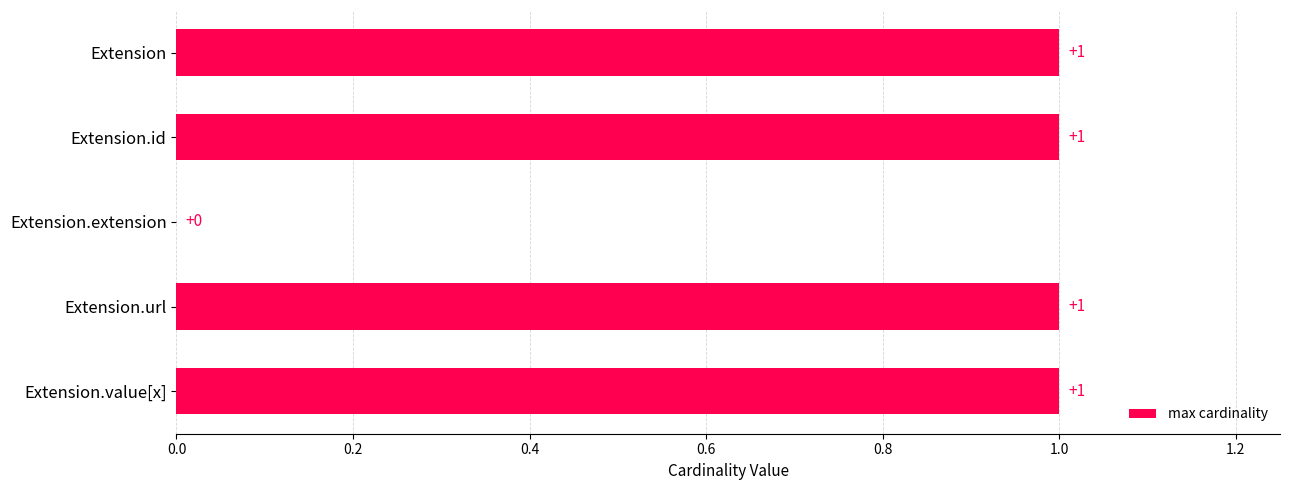

What is the sum of all values?

4